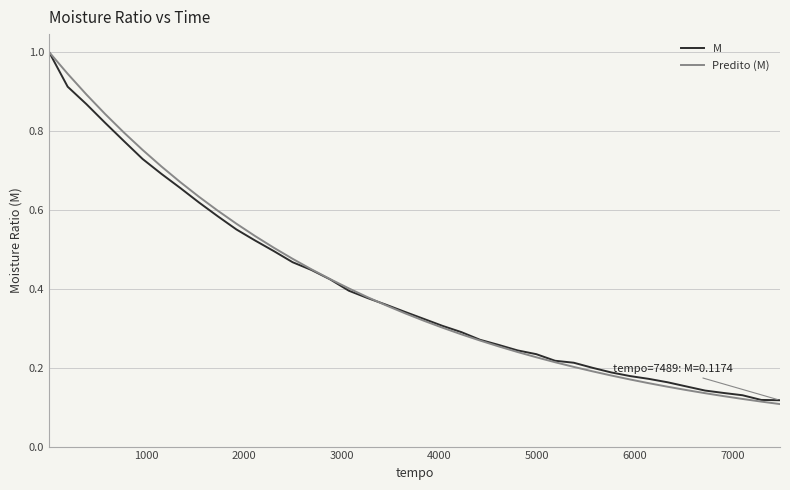

What is the highest value of the Predito (M) series?

1.0